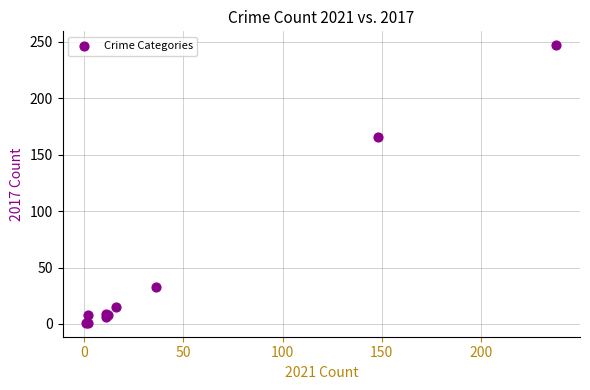

What Y value in the scatter plot is closest to 124?

166